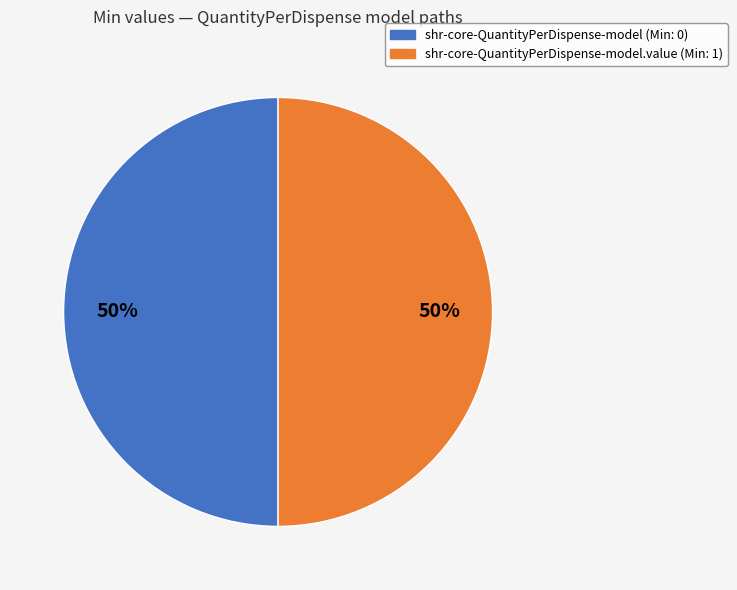

Do shr-core-QuantityPerDispense-model.value (Min: 1) and shr-core-QuantityPerDispense-model (Min: 0) together represent more than half of the pie?

Yes